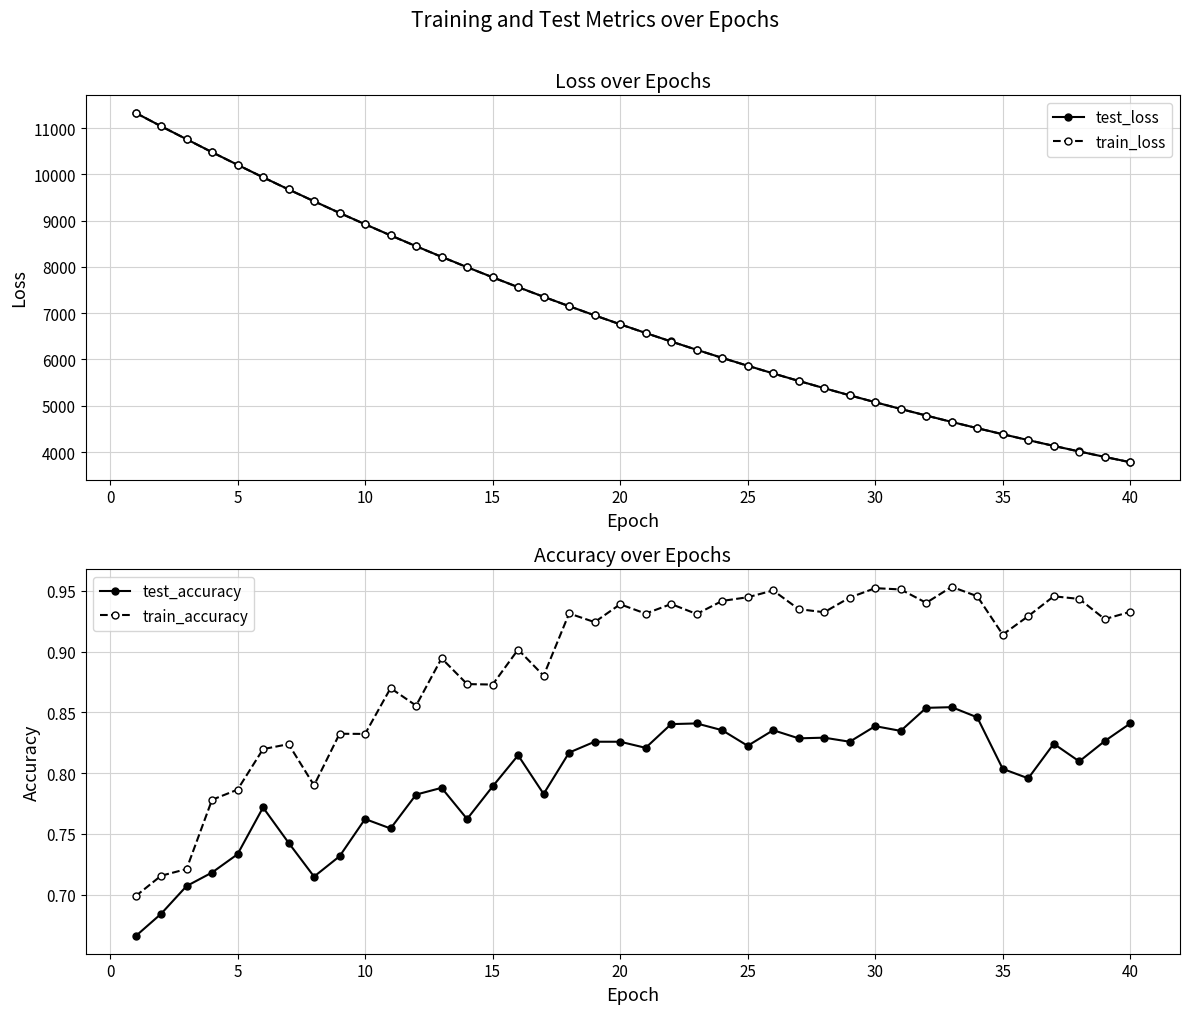

True or false: test_loss and test_accuracy intersect in this chart.

False